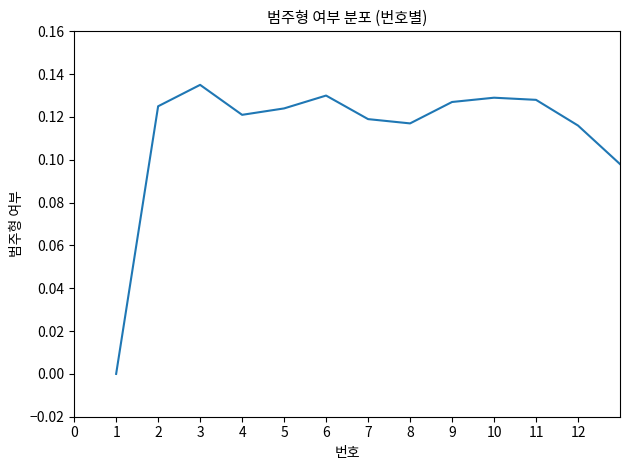

What is the value of the 12th point from the left?

0.1